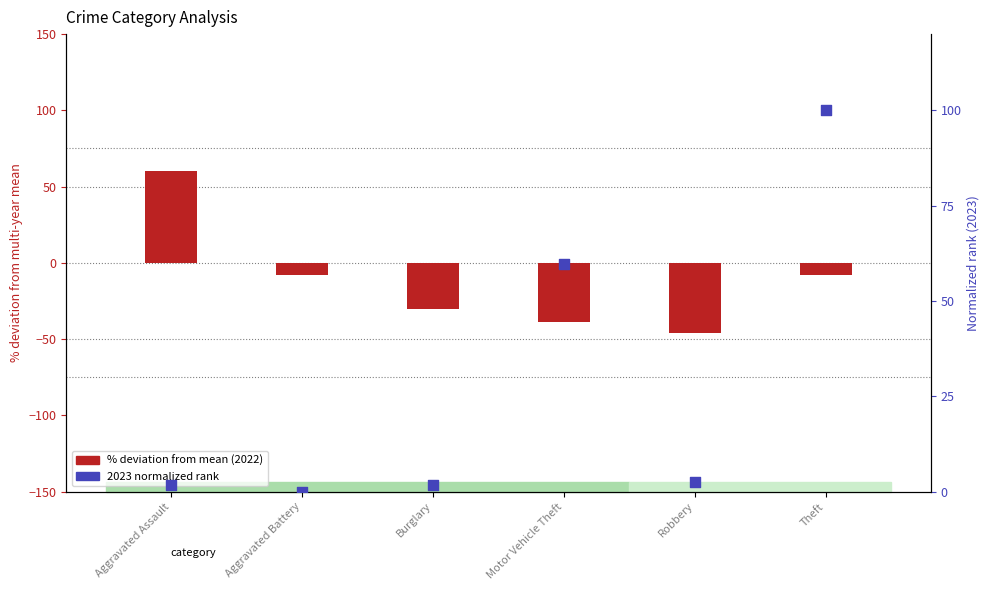

Which series contains the highest Y value?

2023 normalized rank